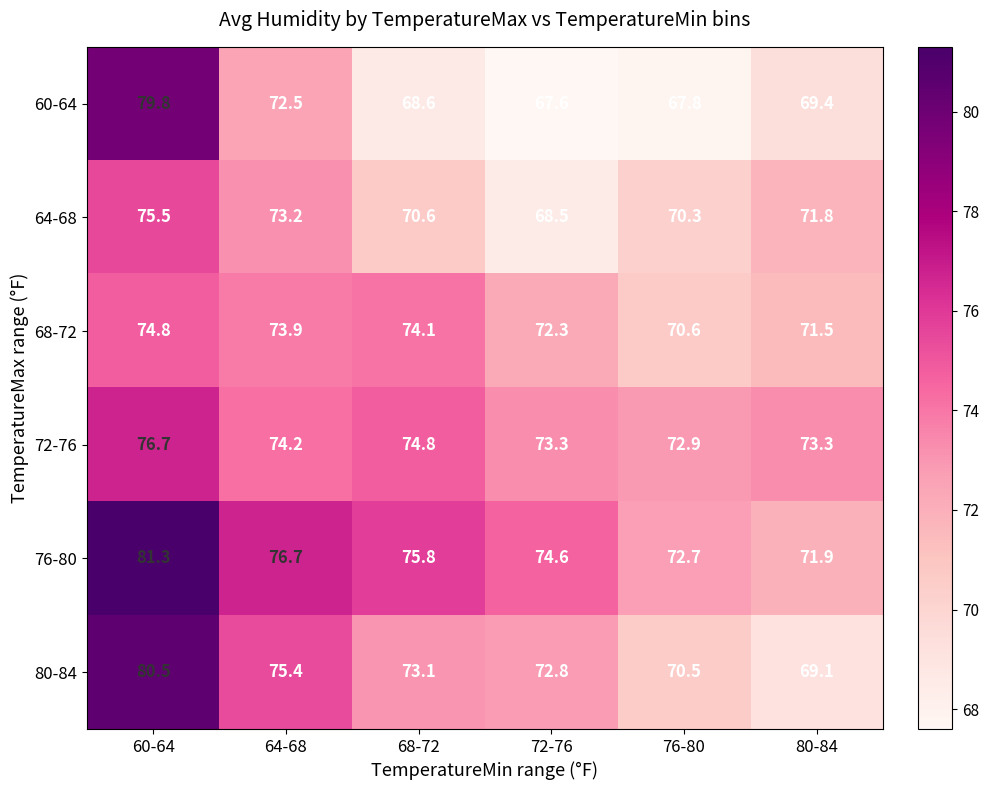

Is it true that 68-72 equals 71.5 at 80-84?

True